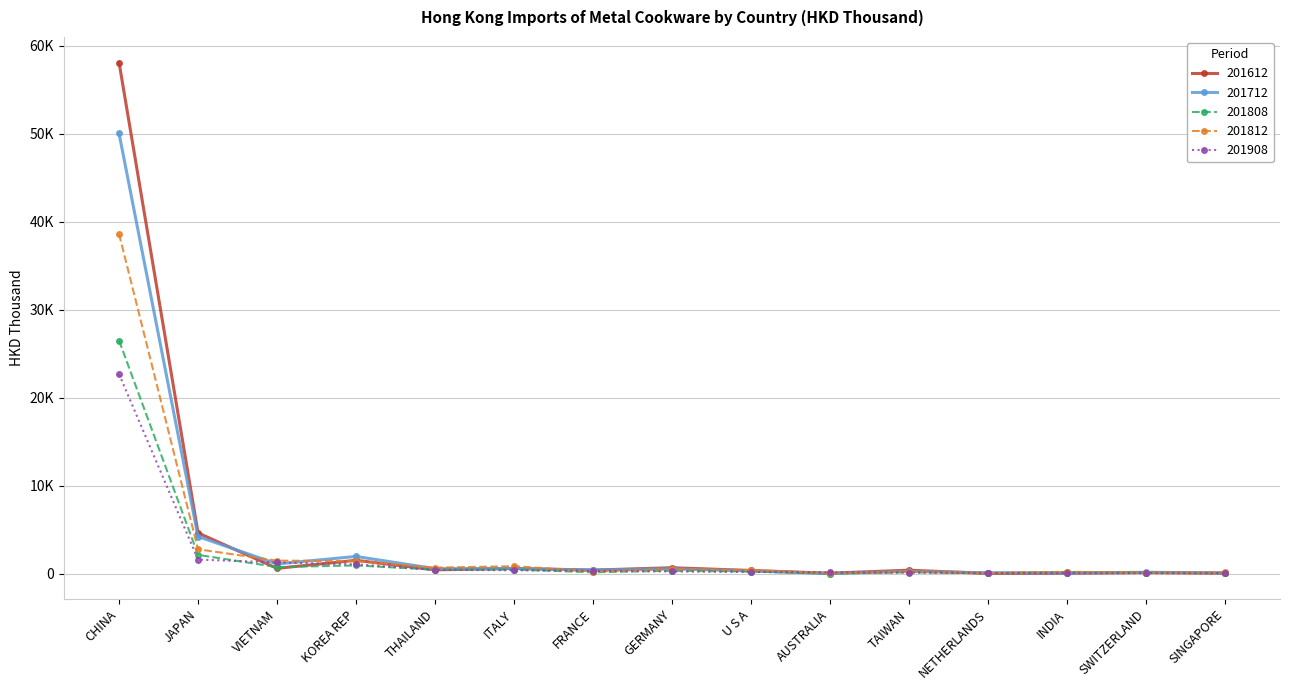

What is the maximum value for 201808?

26490.7